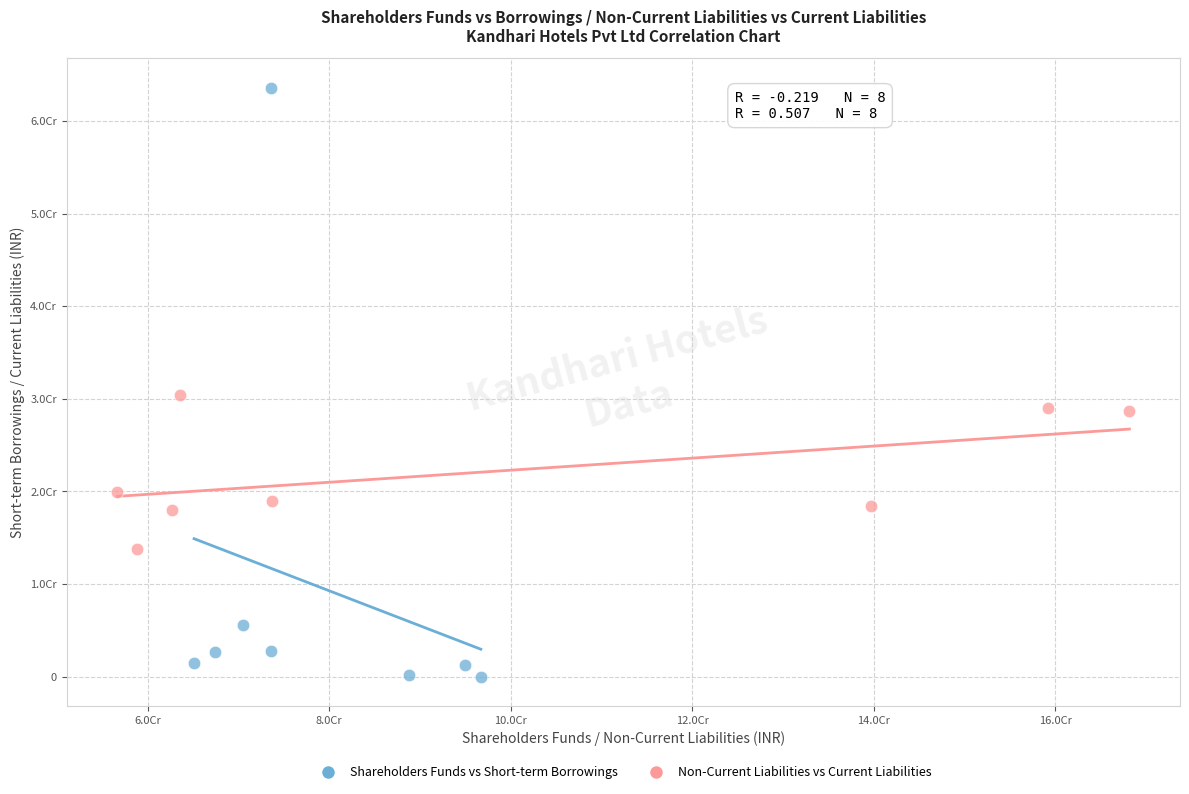

Which series reaches the minimum Y coordinate?

Shareholders Funds vs Short-term Borrowings